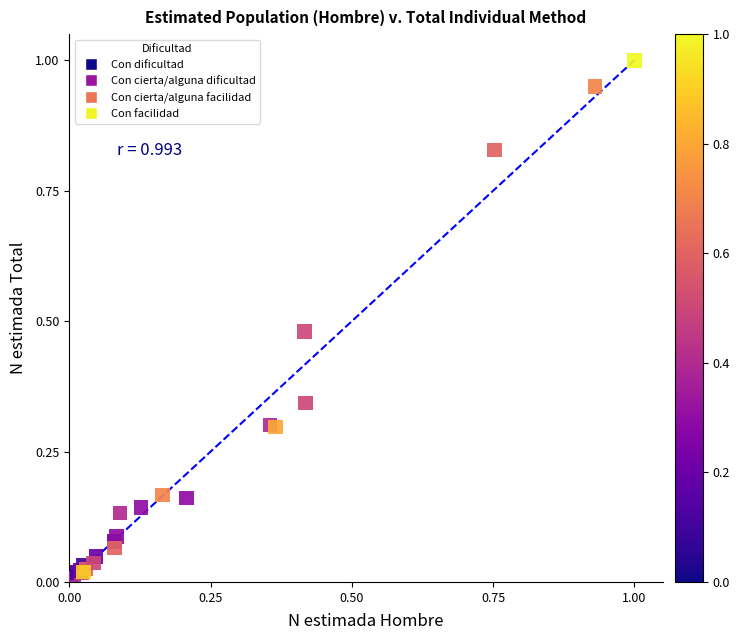

What are all the series names shown in the legend?

Con dificultad, Con cierta/alguna dificultad, Con cierta/alguna facilidad, Con facilidad